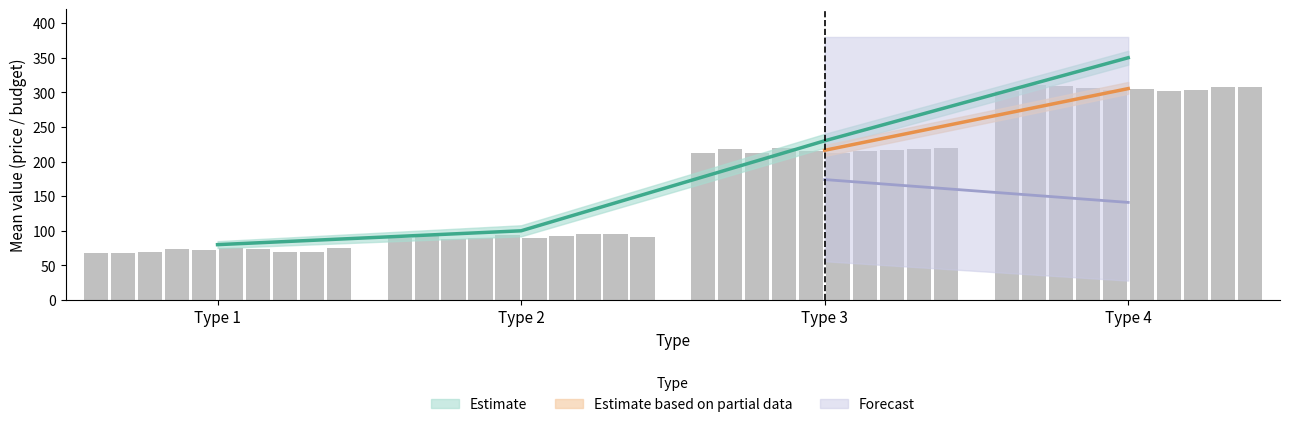

What is the maximum value for budget?

350